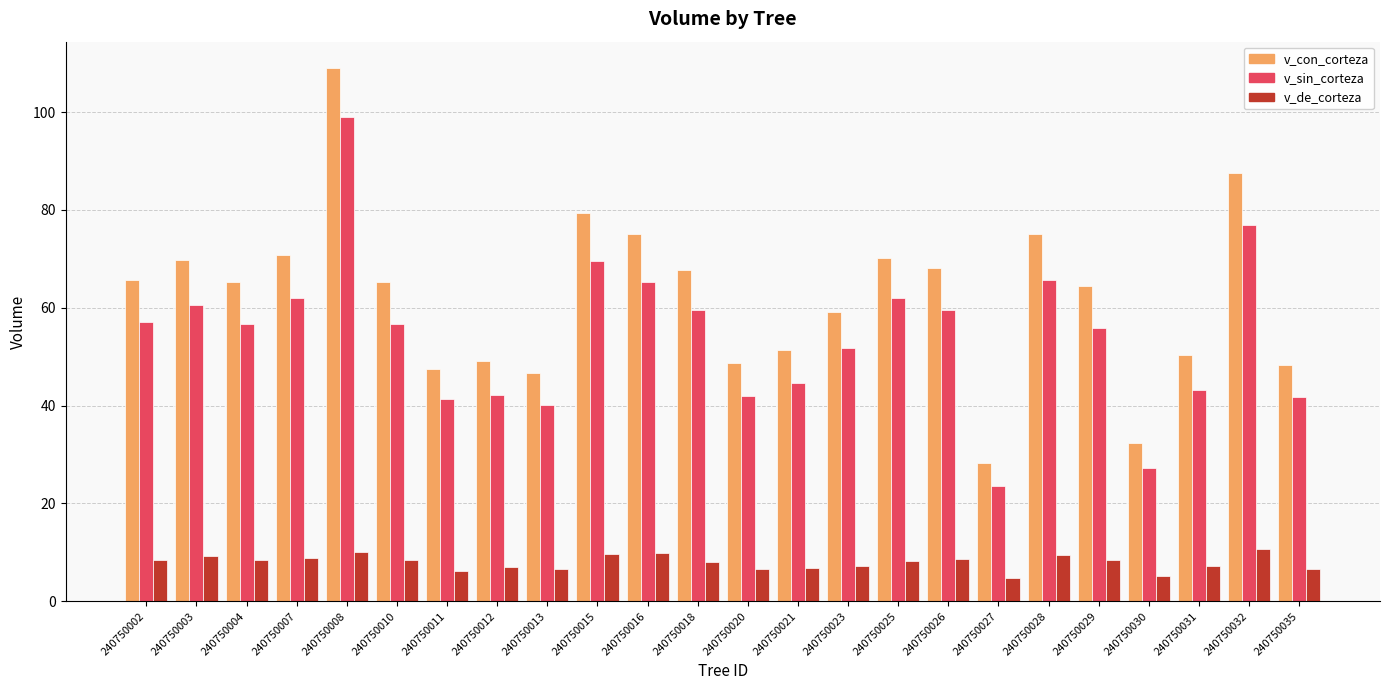

Where does the v_sin_corteza series first go above 56?

240750002